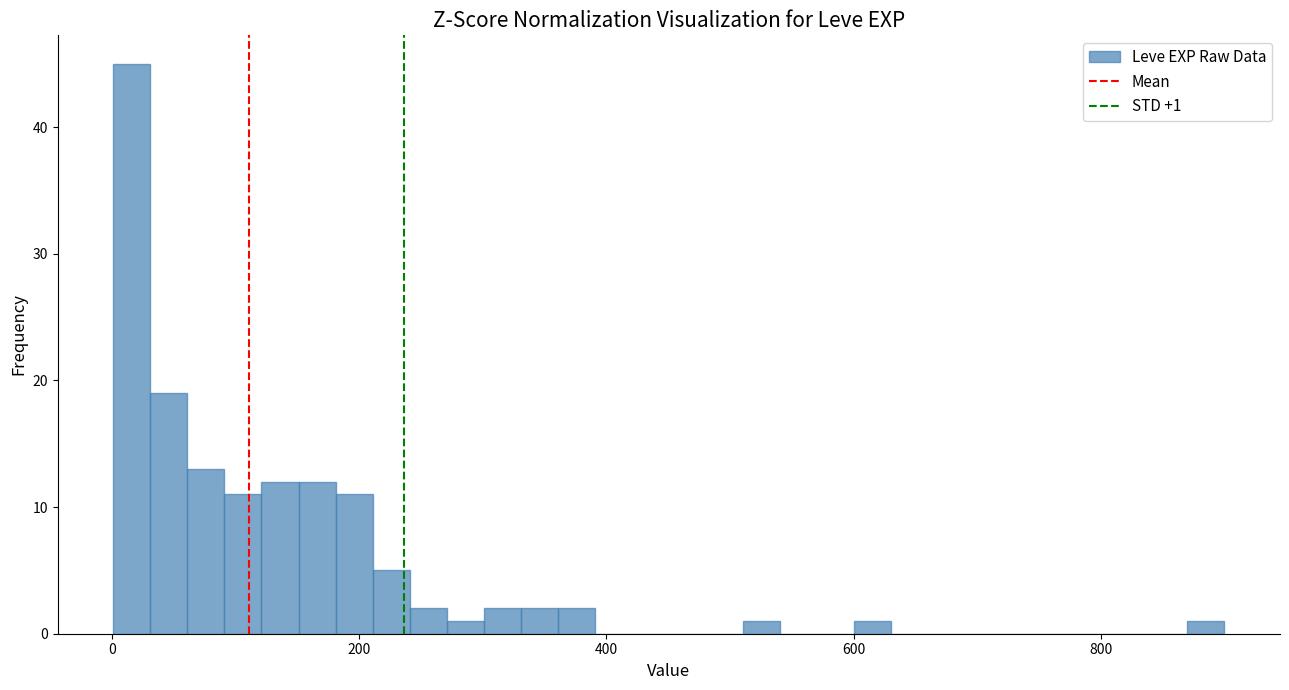

Read against the x-axis, roughly where is the centre of the tallest bar?

20